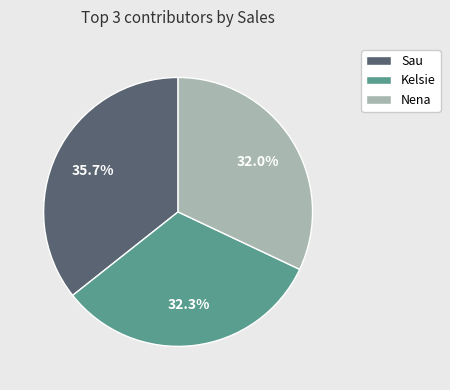

What portion of the pie excludes Kelsie?

67.7%